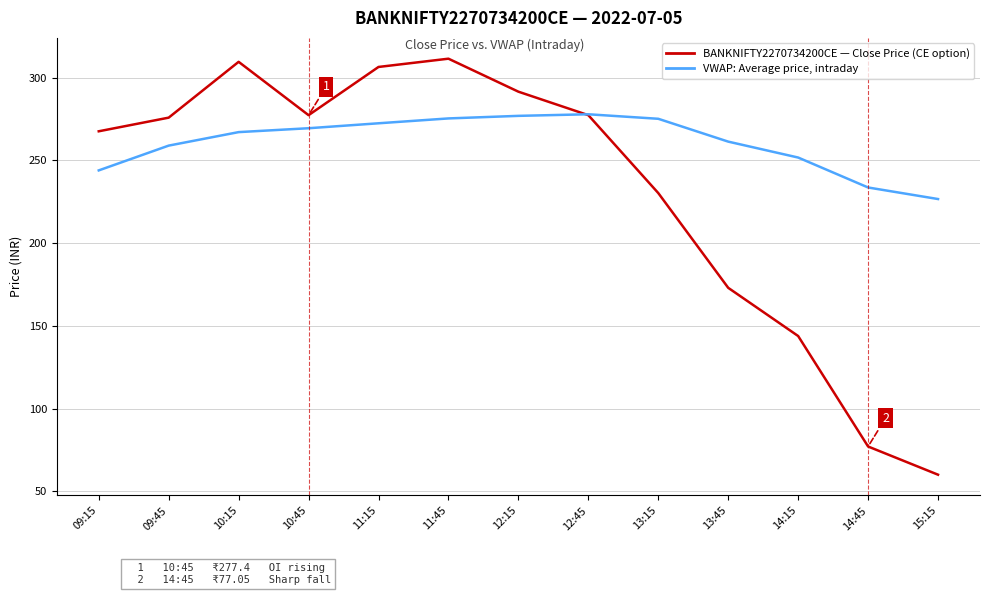

Is it true that VWAP: Average price, intraday equals 267.1 at 10:15?

True